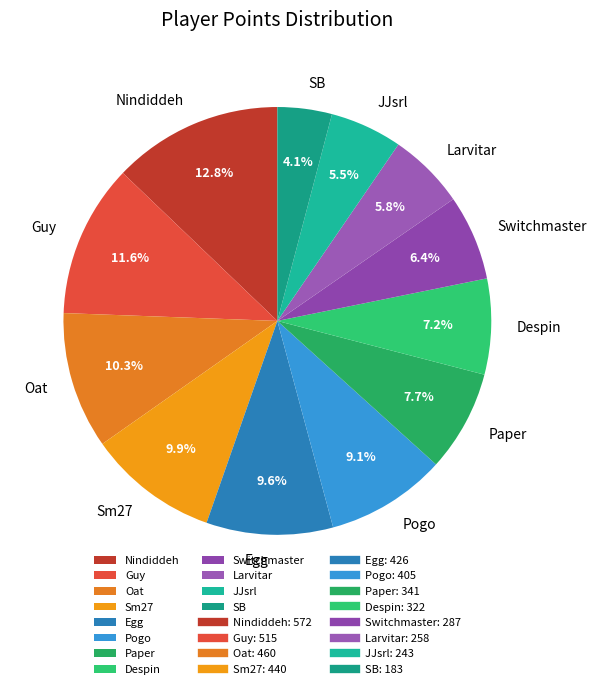

To the nearest percent, what percentage of the pie is Despin?

7%